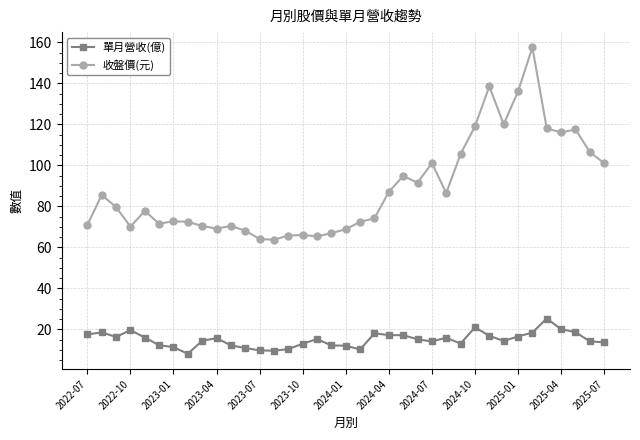

What is the minimum value for 收盤價(元)?

63.7